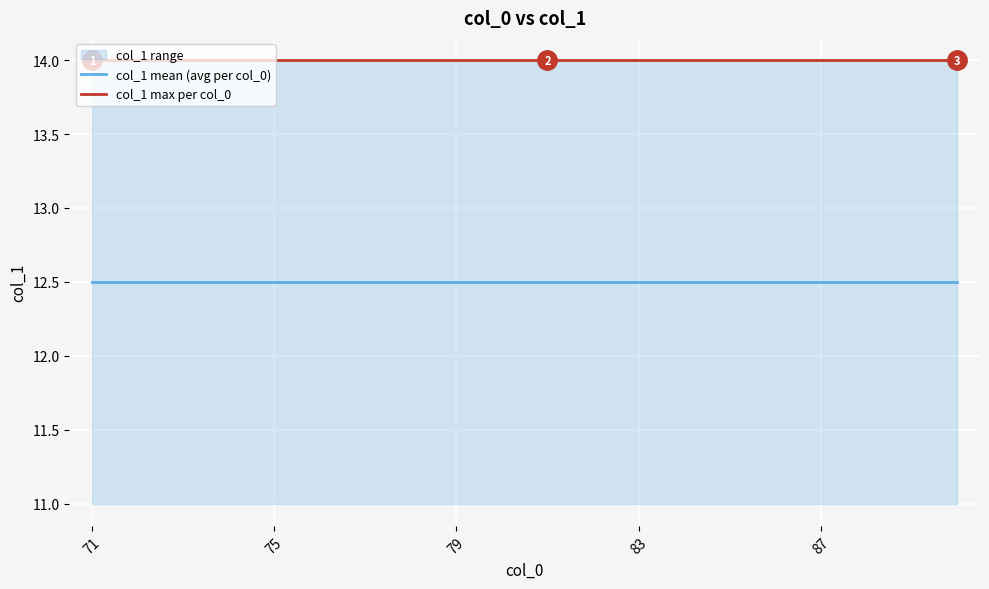

What is the value of the col_1 max per col_0 point at the 14th from the left?

14.0